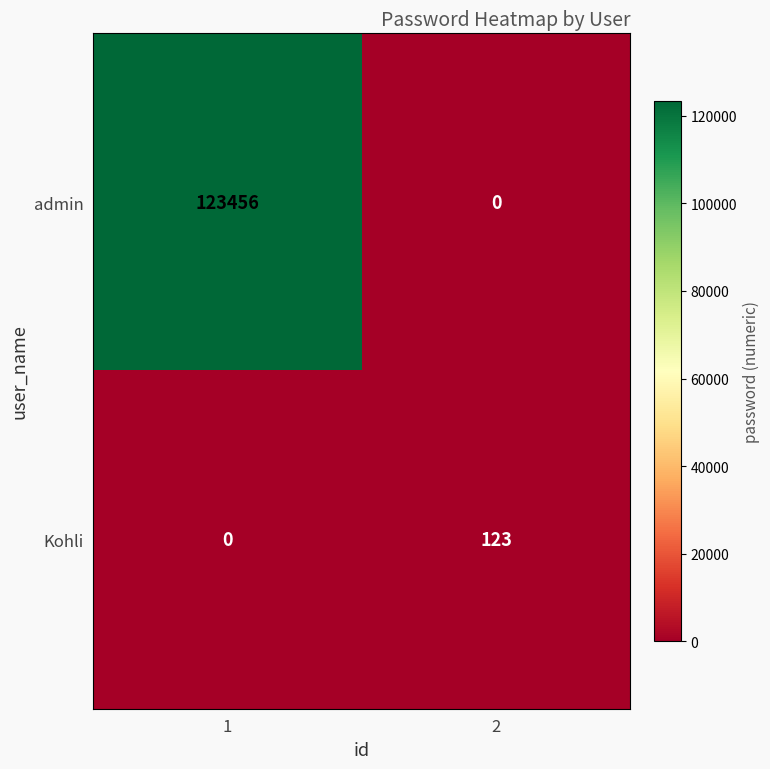

Which series changed the most between 1 and 2?

admin